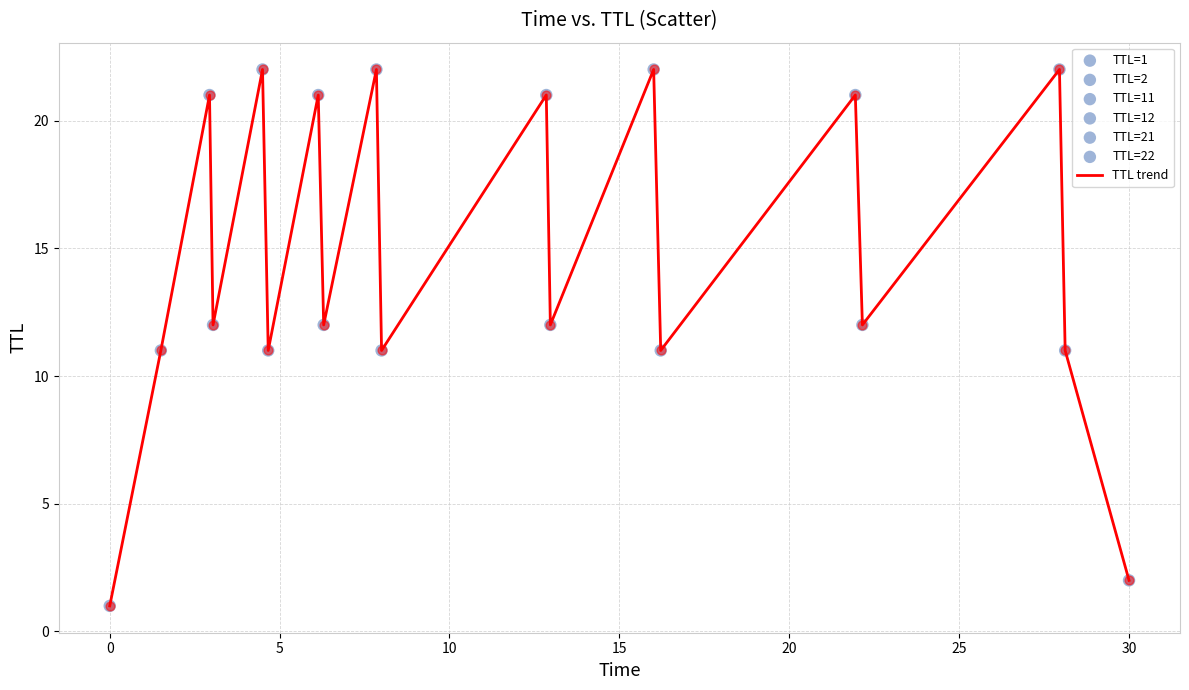

What is the maximum value shown in the chart?

22